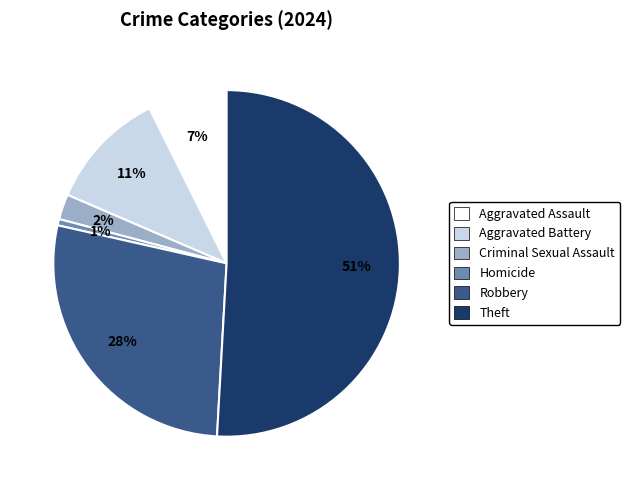

Which has a higher value, Criminal Sexual Assault or Robbery?

Robbery